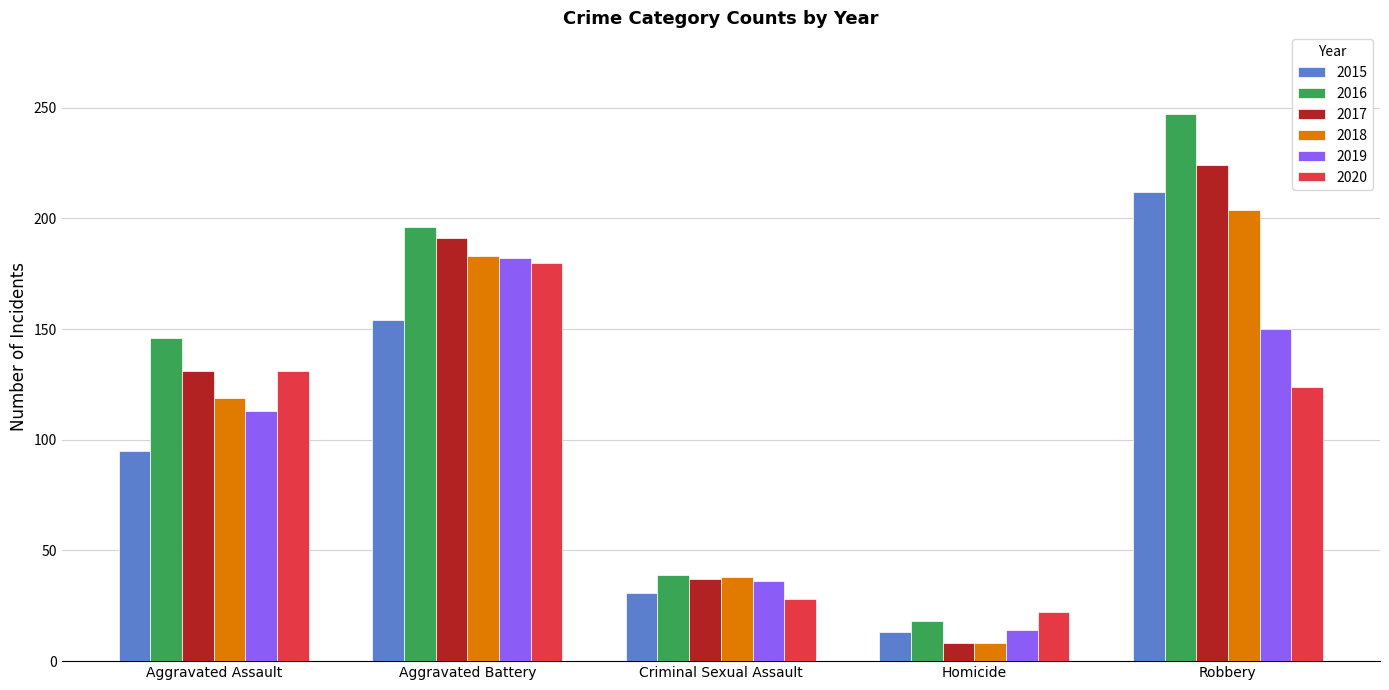

At which category does the chart reach its minimum across all series?

Homicide